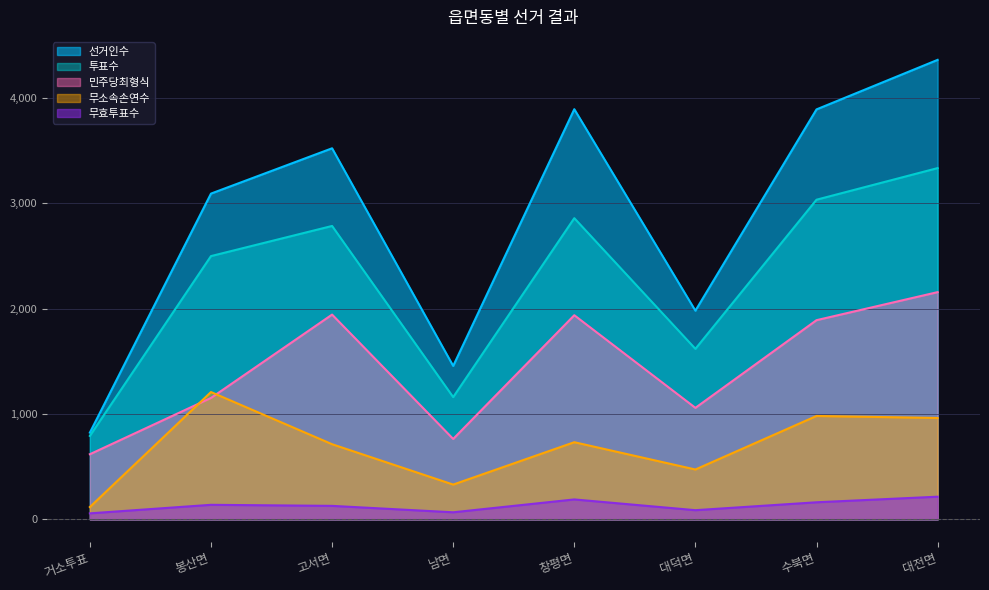

True or false: 투표수 and 선거인수 intersect in this chart.

False